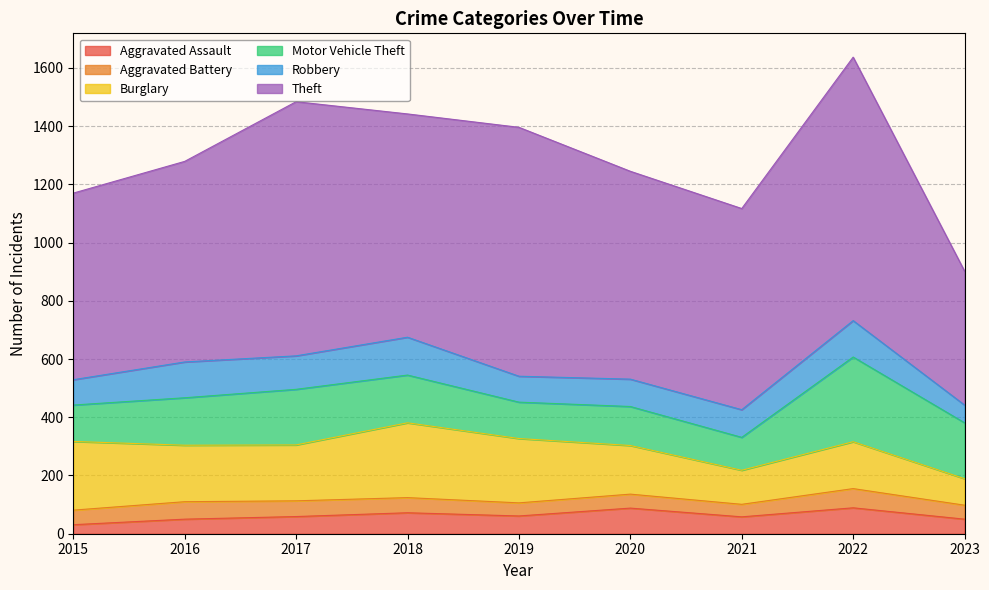

Rank the series by their maximum value, from lowest to highest.

Aggravated Battery, Aggravated Assault, Robbery, Burglary, Motor Vehicle Theft, Theft